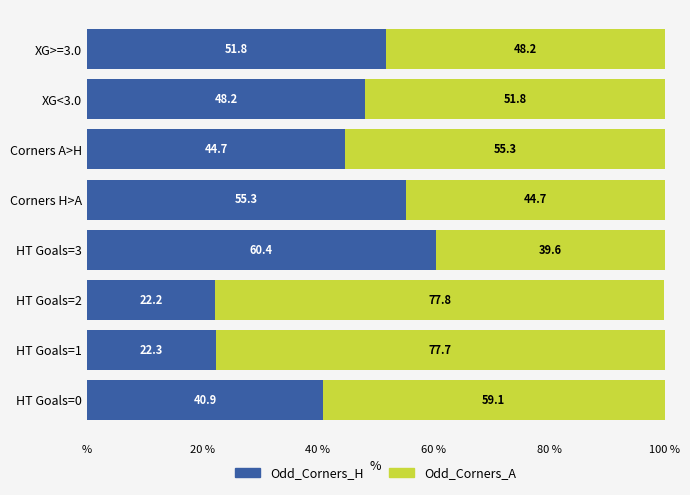

What are all the series names shown in the legend?

Odd_Corners_H, Odd_Corners_A